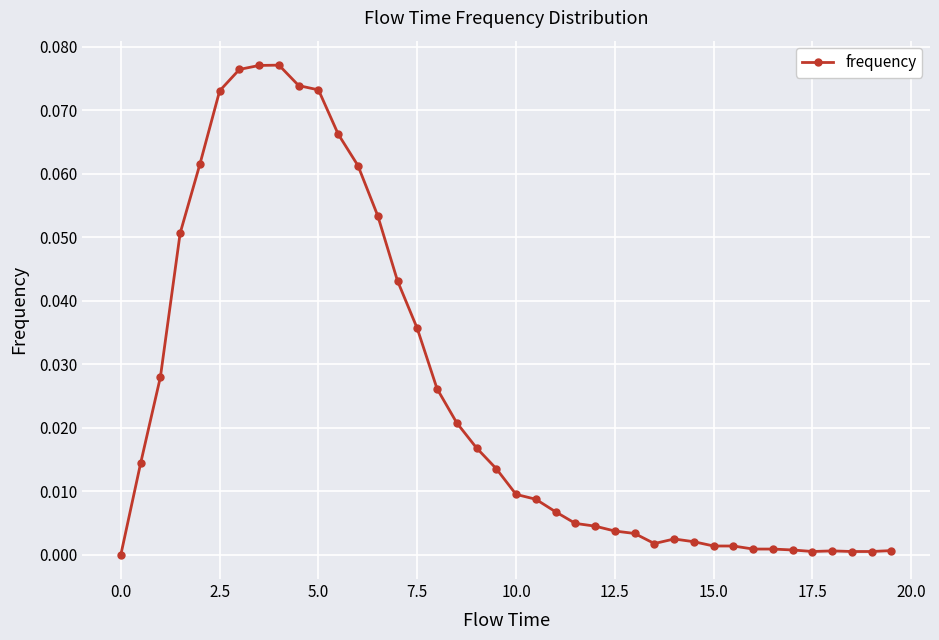

Does the chart have visible grid lines?

Yes